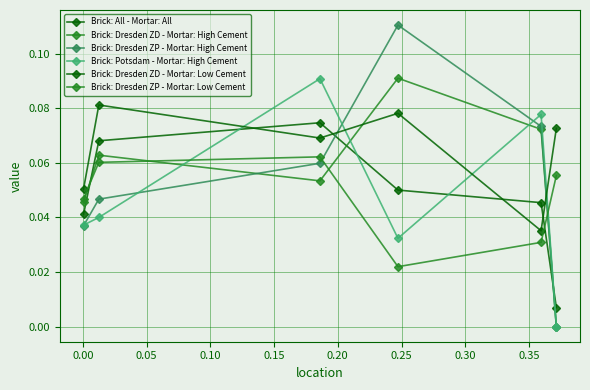

Which series has the largest total across all categories?

Brick: Dresden ZD - Mortar: Low Cement